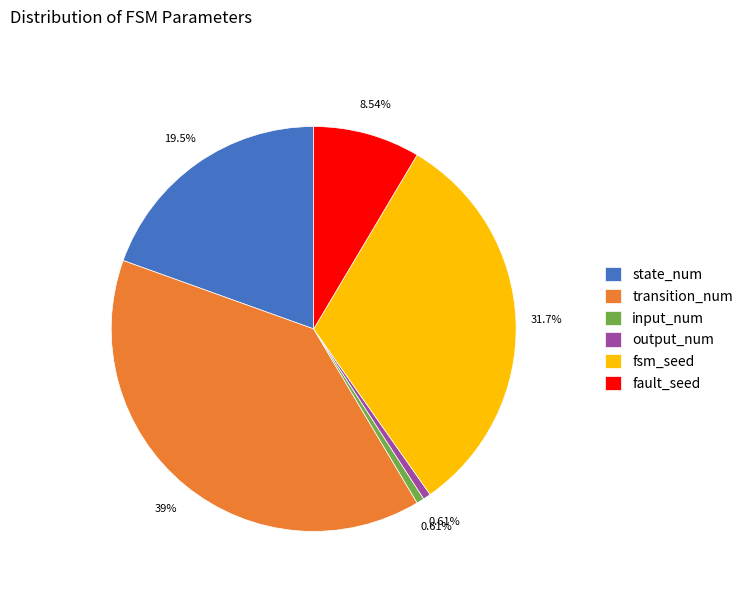

To the nearest percent, what portion does fault_seed represent?

9%